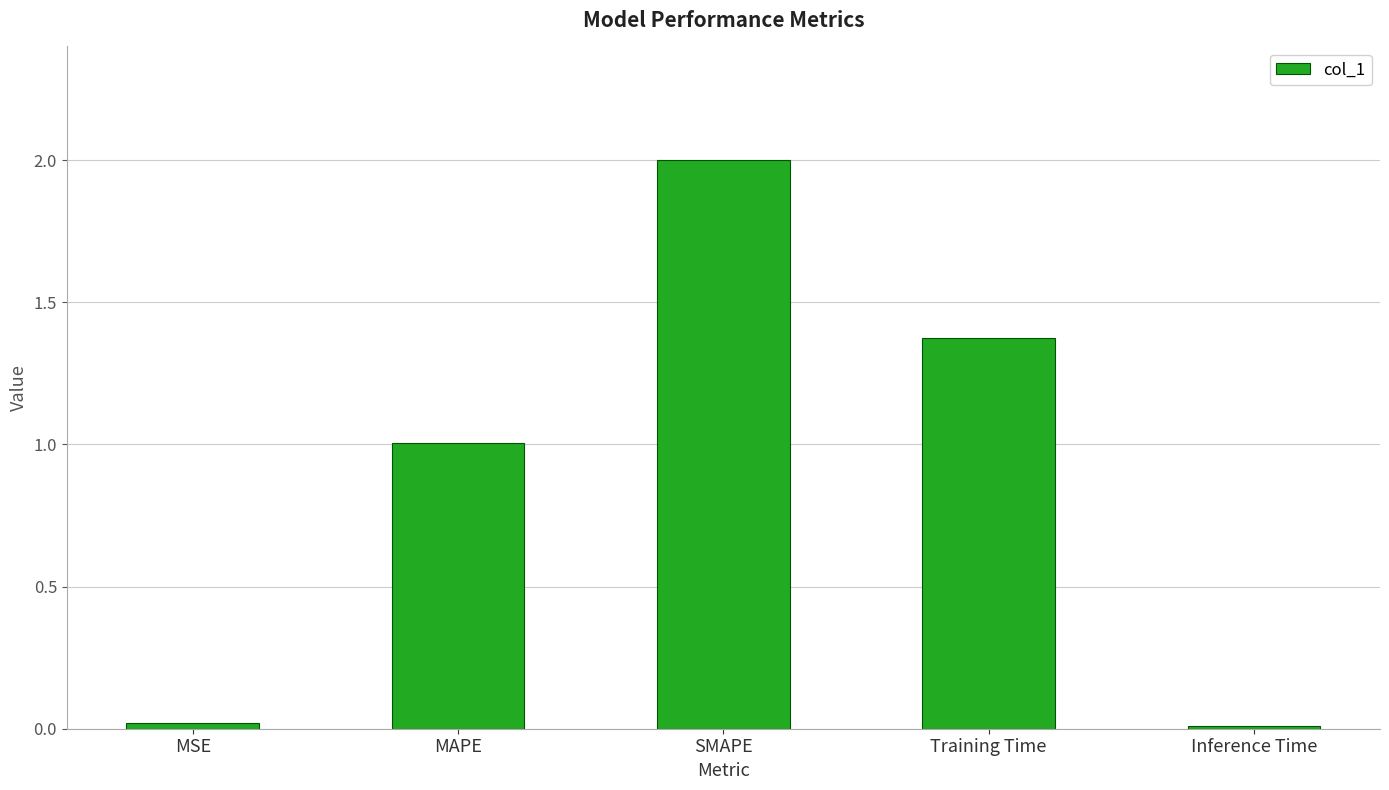

Between Inference Time and Training Time, which is larger?

Training Time